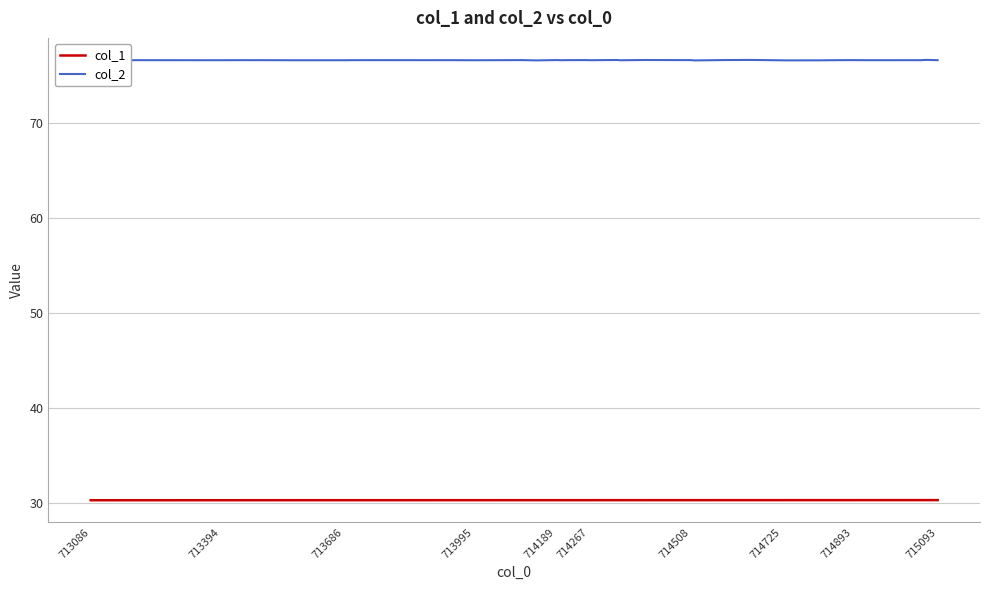

What is the maximum value shown in the chart?

76.6